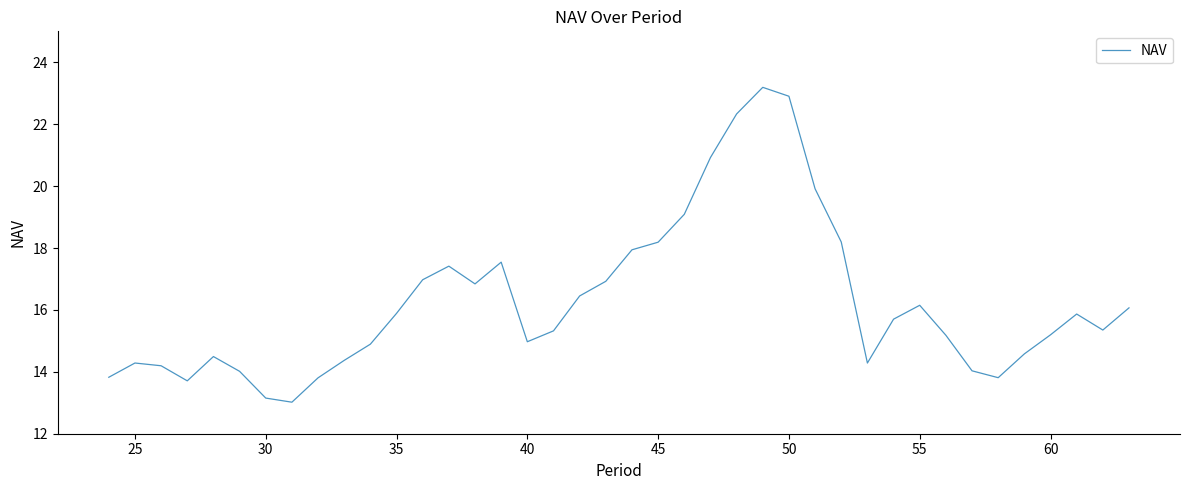

Is this an area chart (filled region under the line)?

No